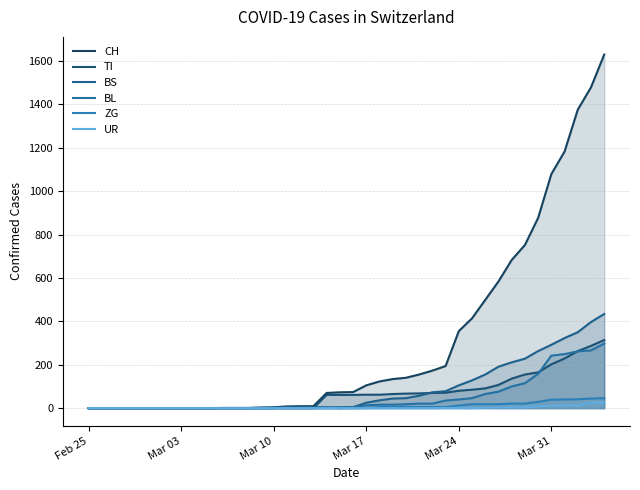

In UR, how many points are lower than both neighbors (excluding endpoints)?

1